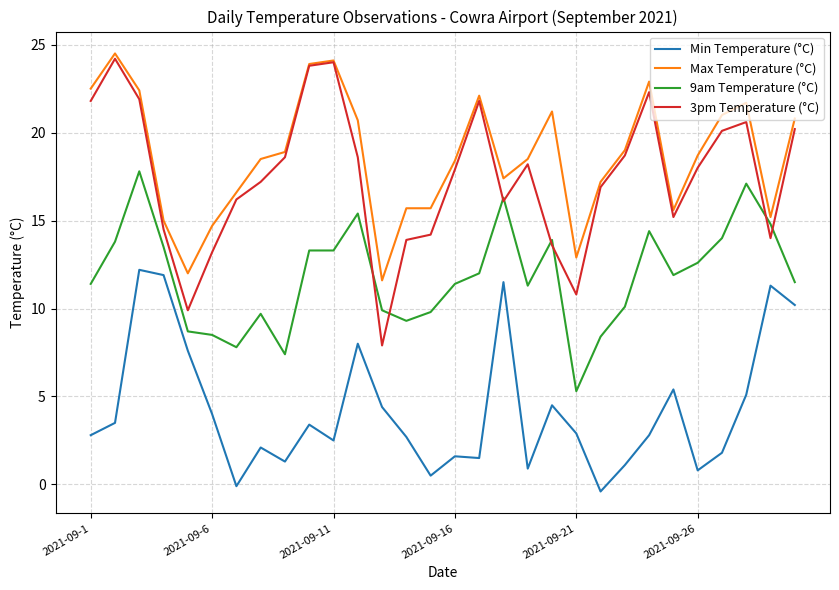

Which series has the largest total across all categories?

Max Temperature (°C)